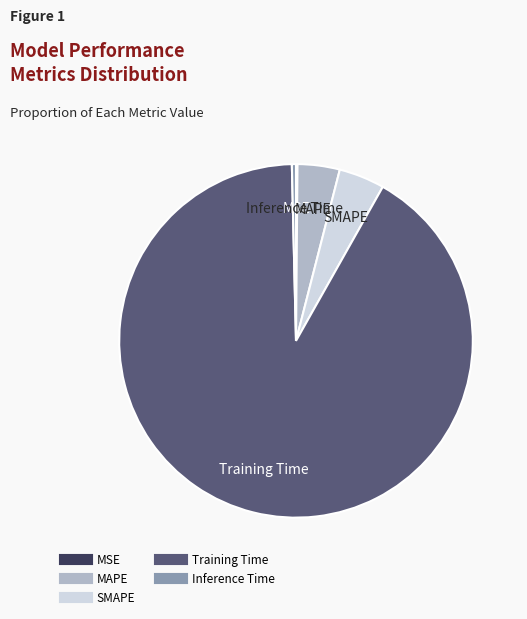

Does any single category account for the majority?

Yes